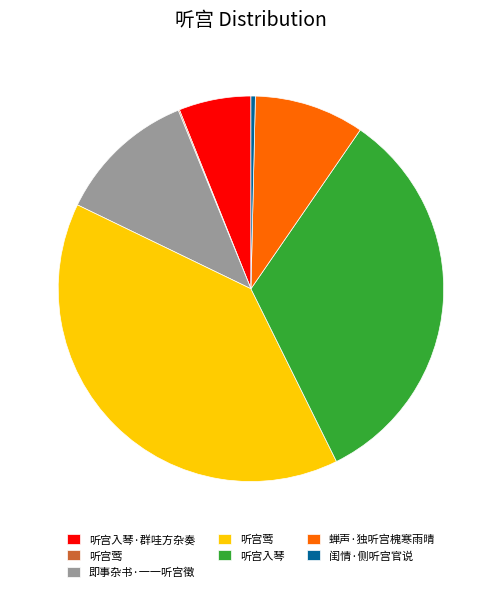

Does any single category account for the majority?

No